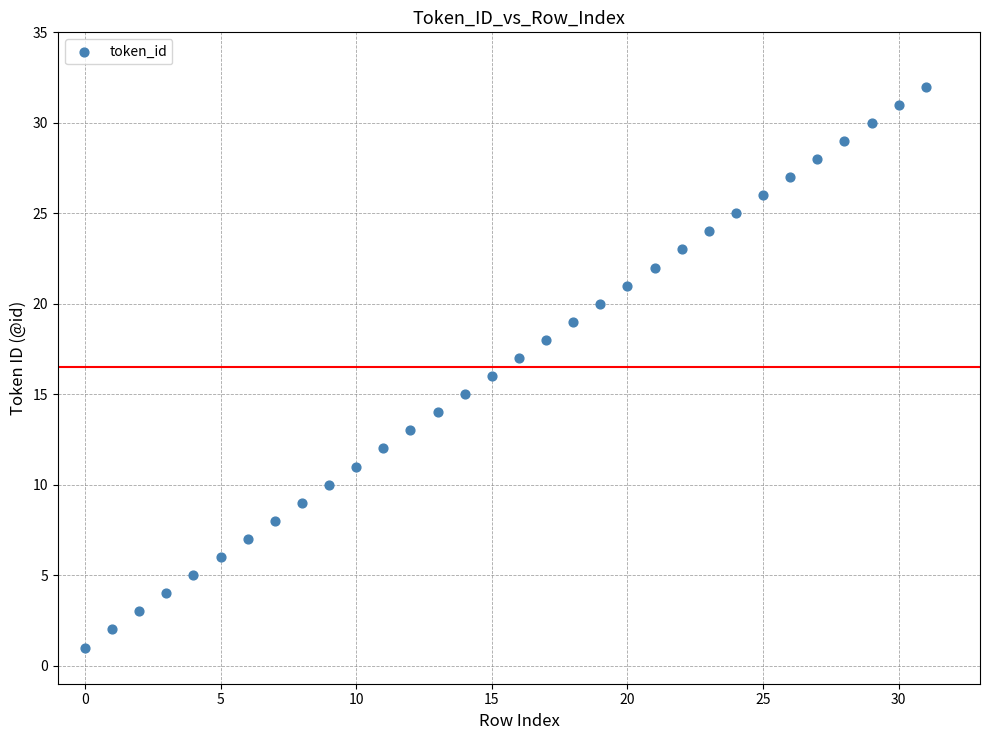

What is the range of Y values (max minus min)?

31